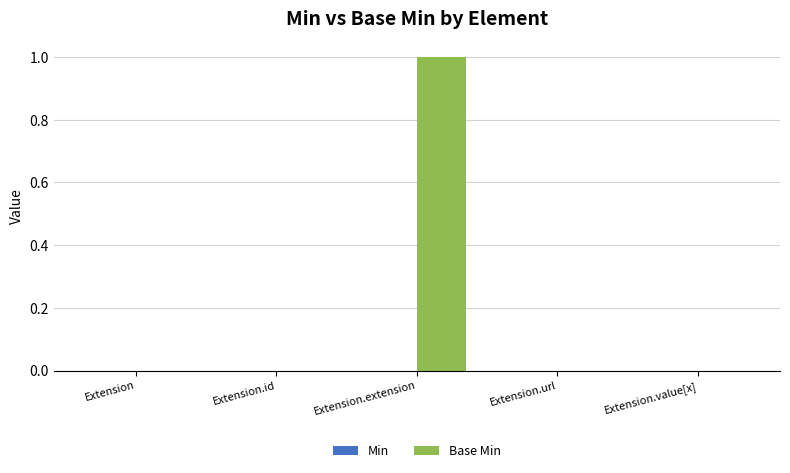

Reading left to right, transcribe all the data shown in this chart.

Extension=0	Extension.id=0	Extension.extension=1	Extension.url=0	Extension.value[x]=0